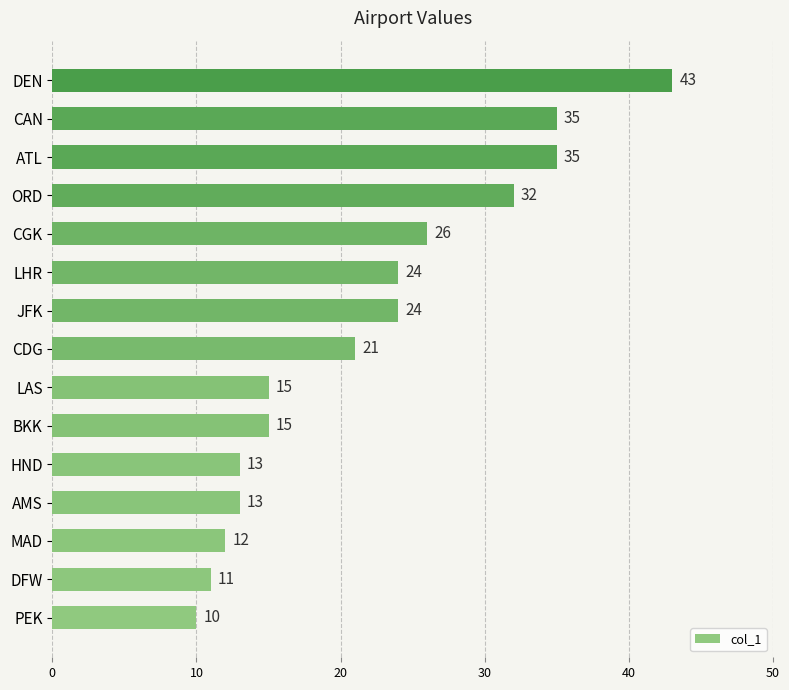

How many bars are there in total?

15